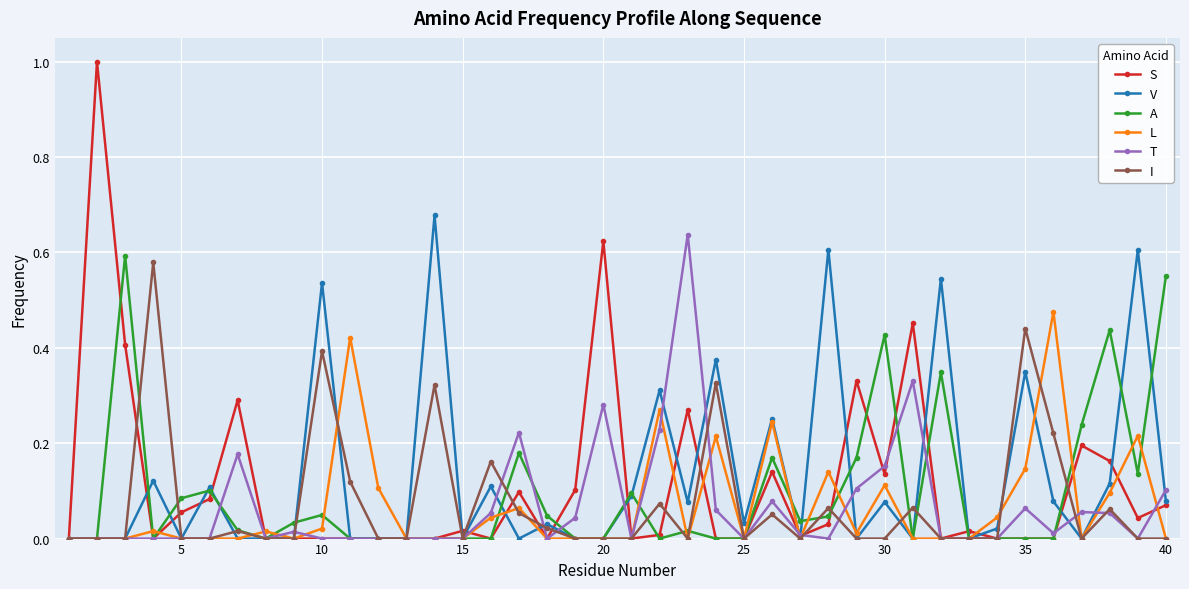

What are all the series names shown in the legend?

S, V, A, L, T, I